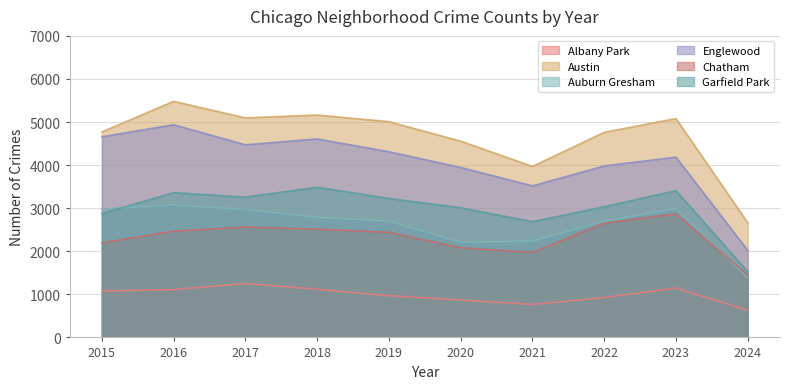

How many values in the Albany Park series are below 1076?

5